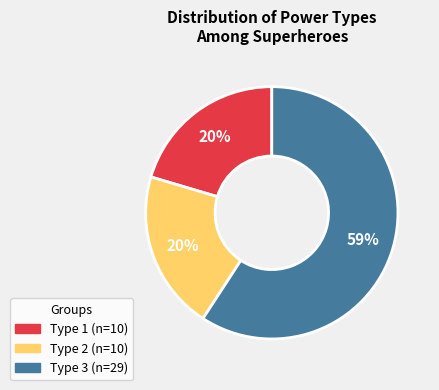

What percentage is the Type 1 slice, to the nearest percent?

20%